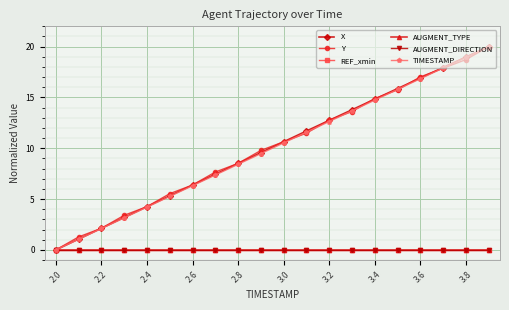

Is this an area chart (filled region under the line)?

No